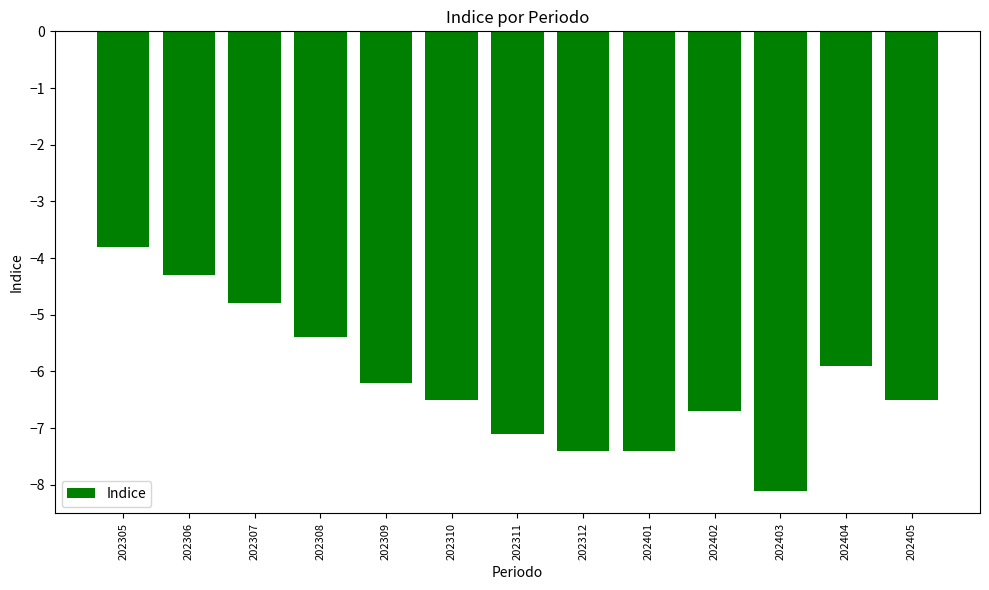

What is the difference between the maximum and second lowest values?

3.6